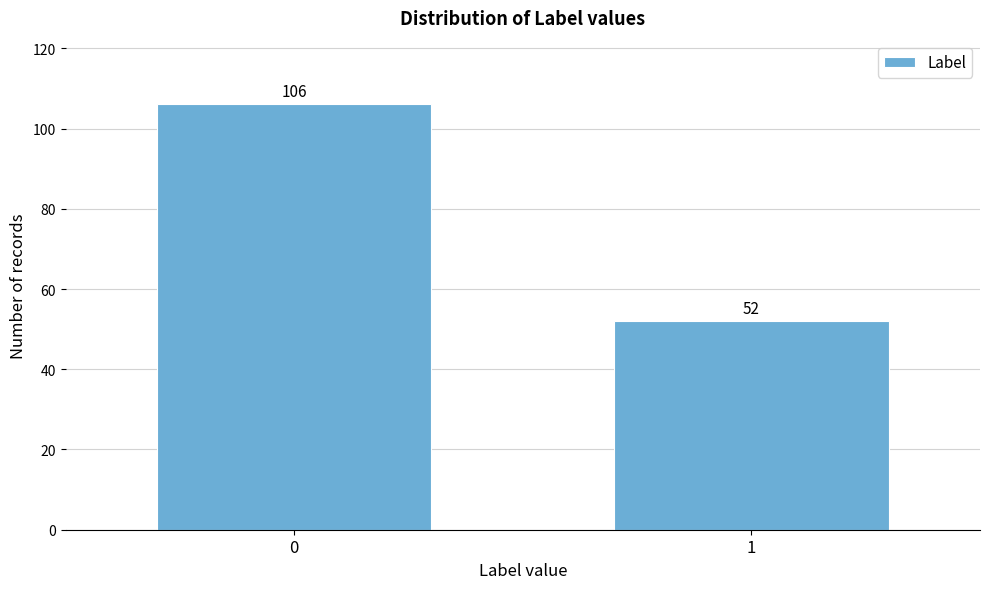

Reading right to left, extract all data points from this chart.

1=52	0=106